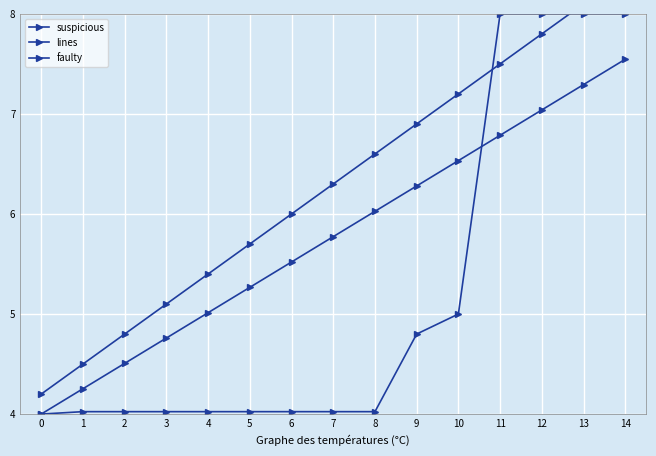

What are all the series names shown in the legend?

suspicious, lines, faulty